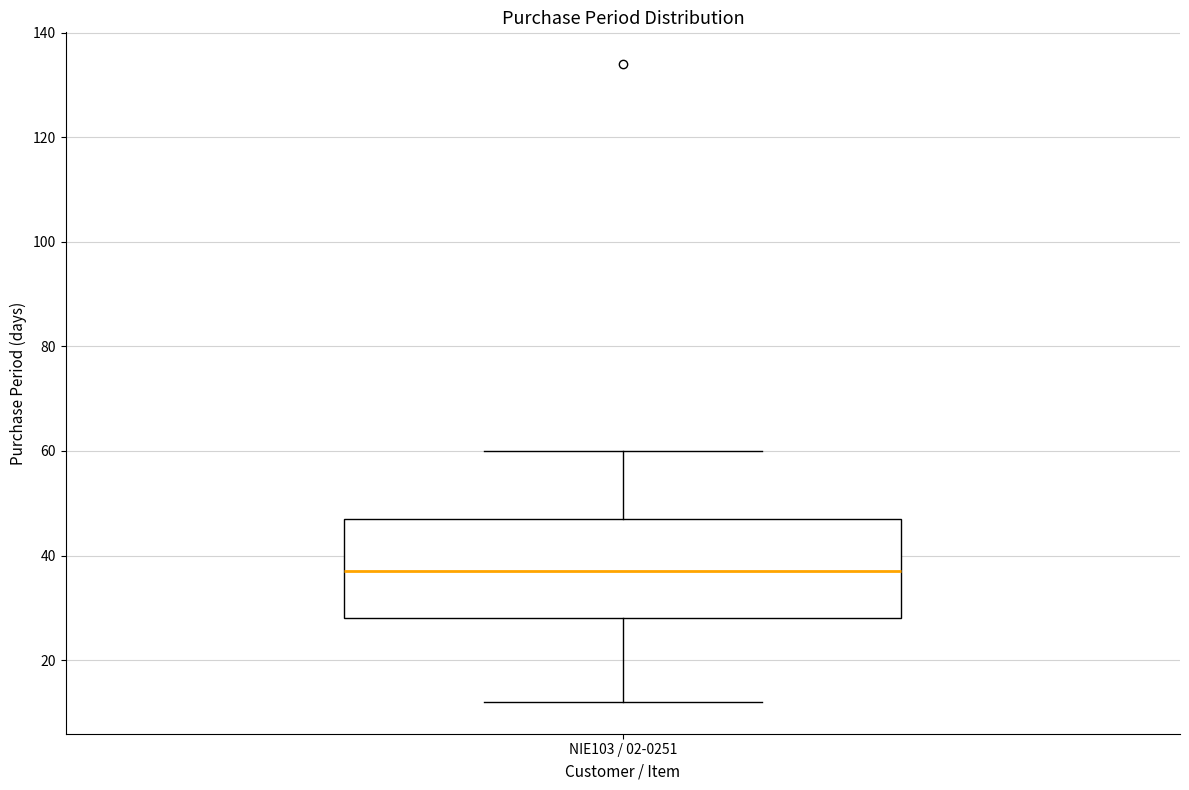

Read this box plot against the y-axis: the position of the median line, the range covered by the box, and the ends of both whiskers. The values are not printed on the chart, so give them approximately, as read against the axis.

median 38, box 28 to 48, whiskers 12 to 60